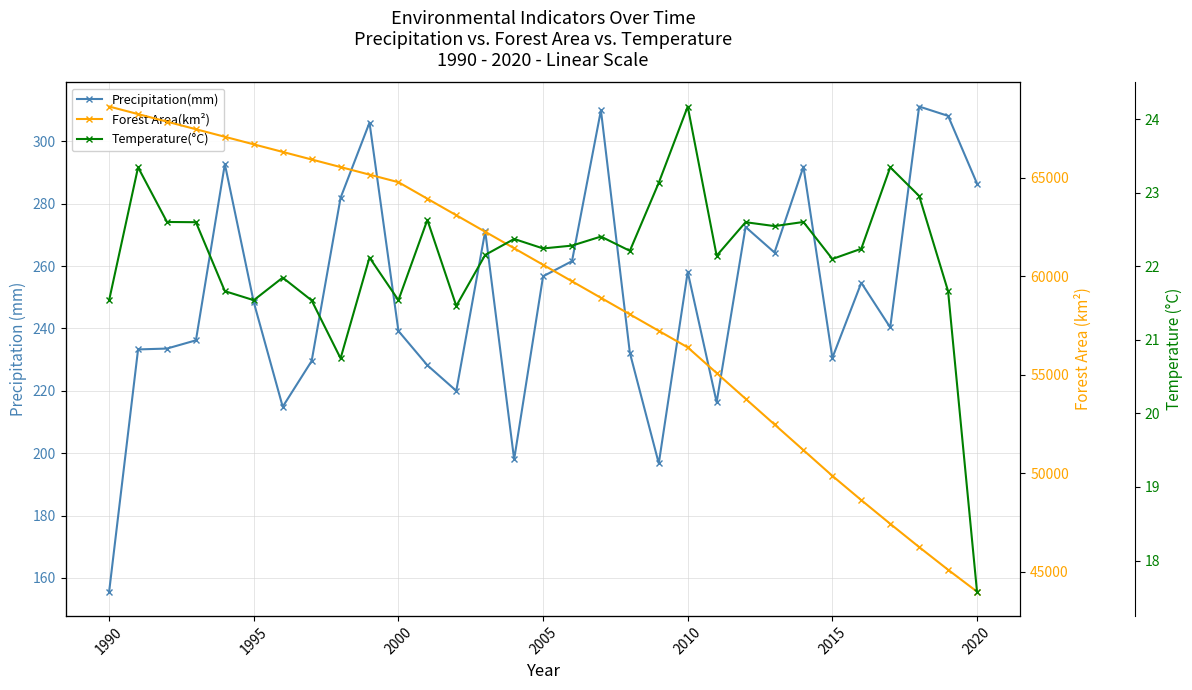

The Precipitation(mm) series shows 286.5 at 2020. True or false?

True